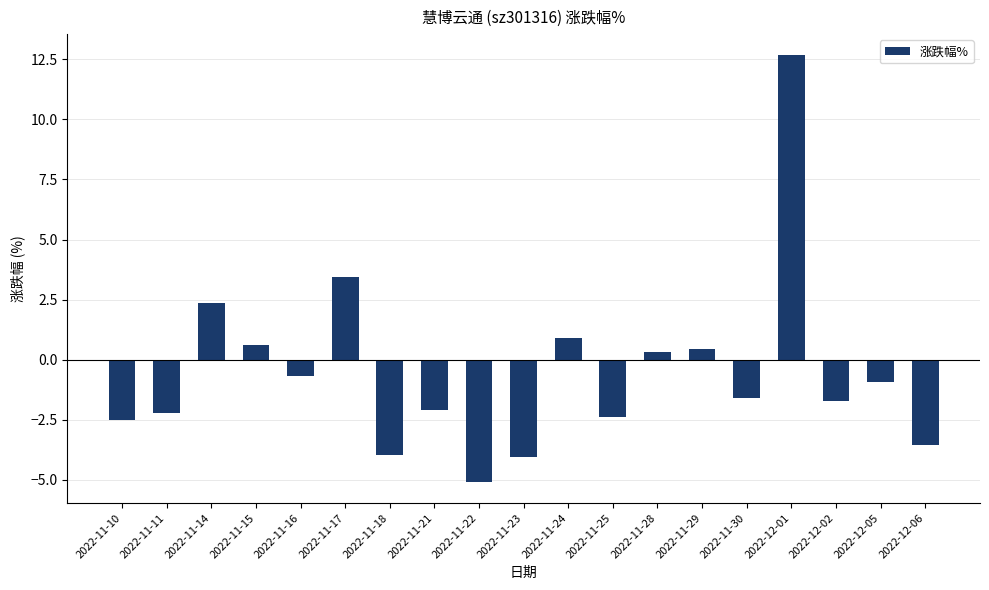

What is the label of the 8th bar from the right?

2022-11-25